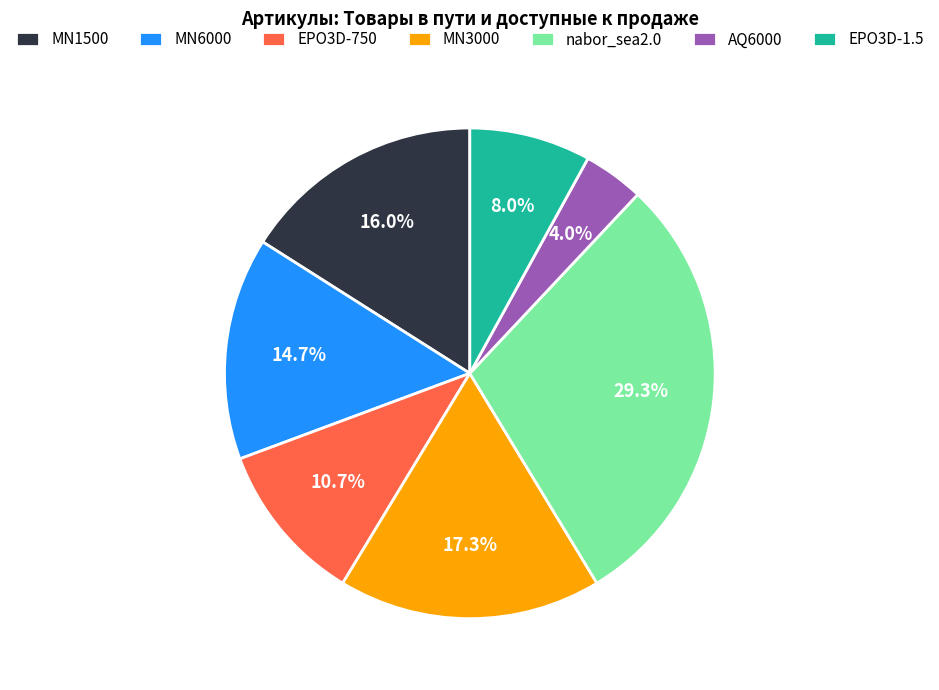

What percentage is the EPO3D-1.5 slice, to the nearest percent?

8%